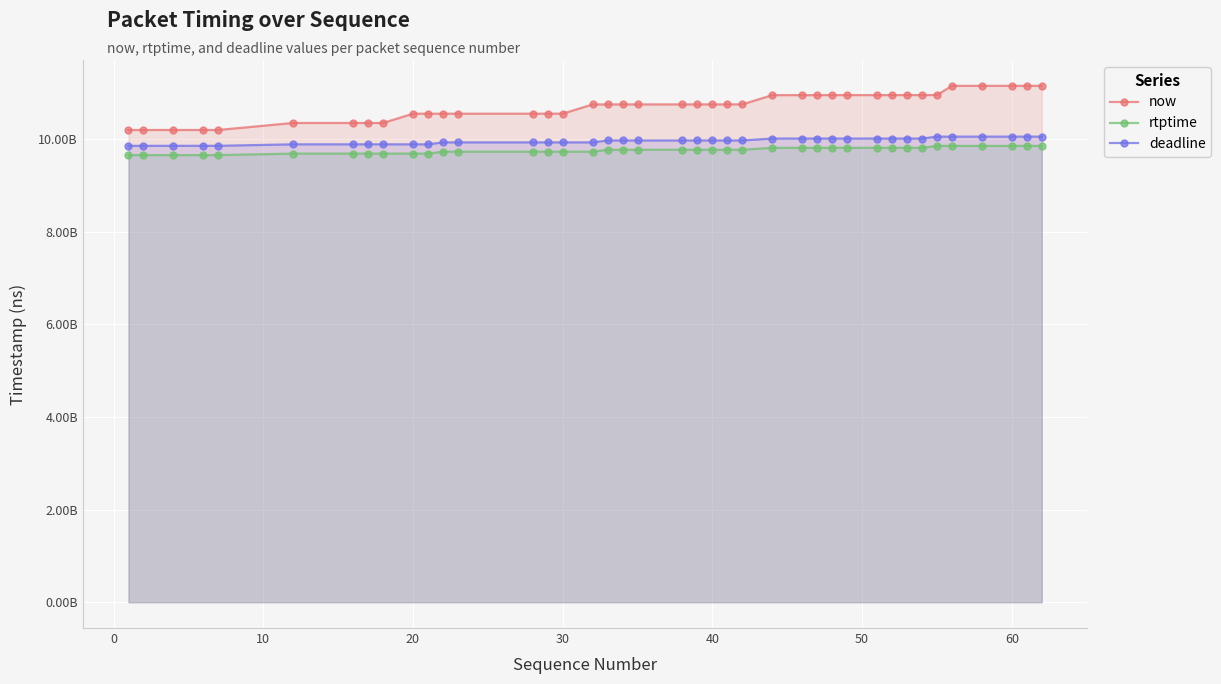

At 20, list the series in order from largest to smallest.

now, deadline, rtptime